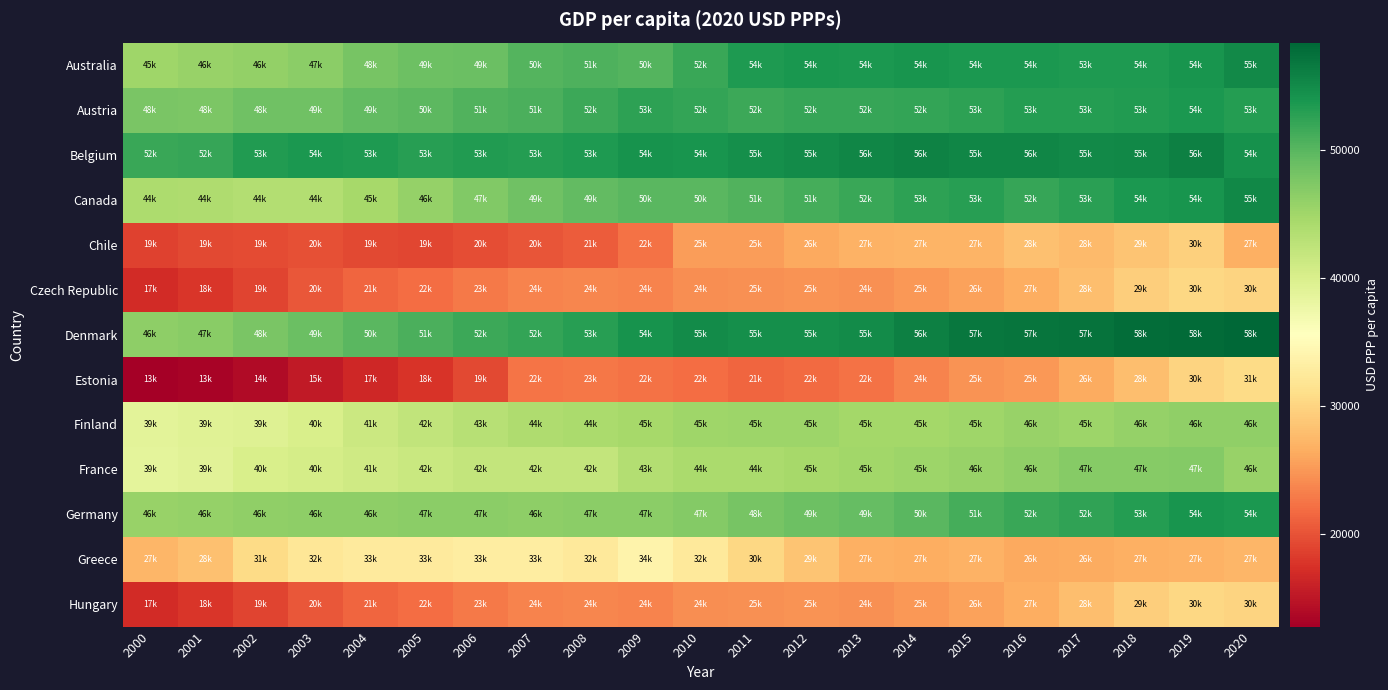

List the series in order of their peak value, highest first.

Denmark, Belgium, Canada, Australia, Germany, Austria, France, Finland, Greece, Estonia, Czech Republic, Hungary, Chile